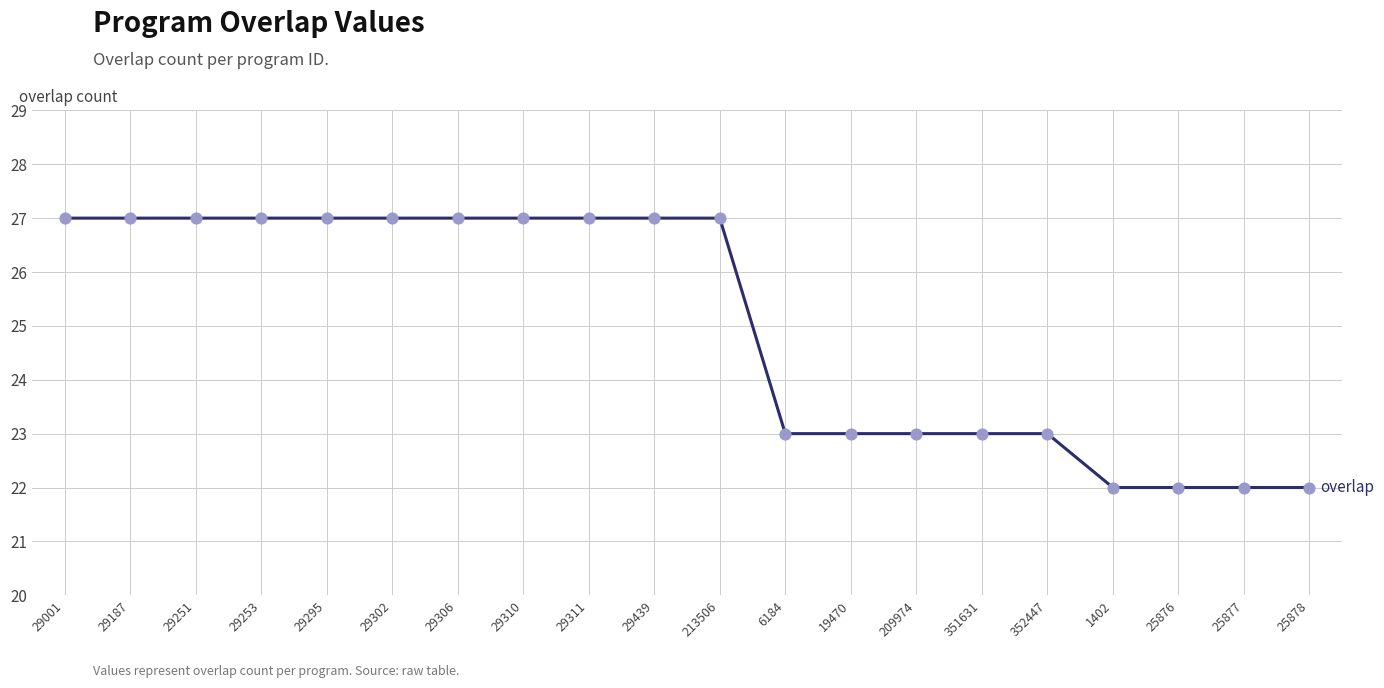

What is the ratio of the value at 351631 to the value at 29295?

0.9